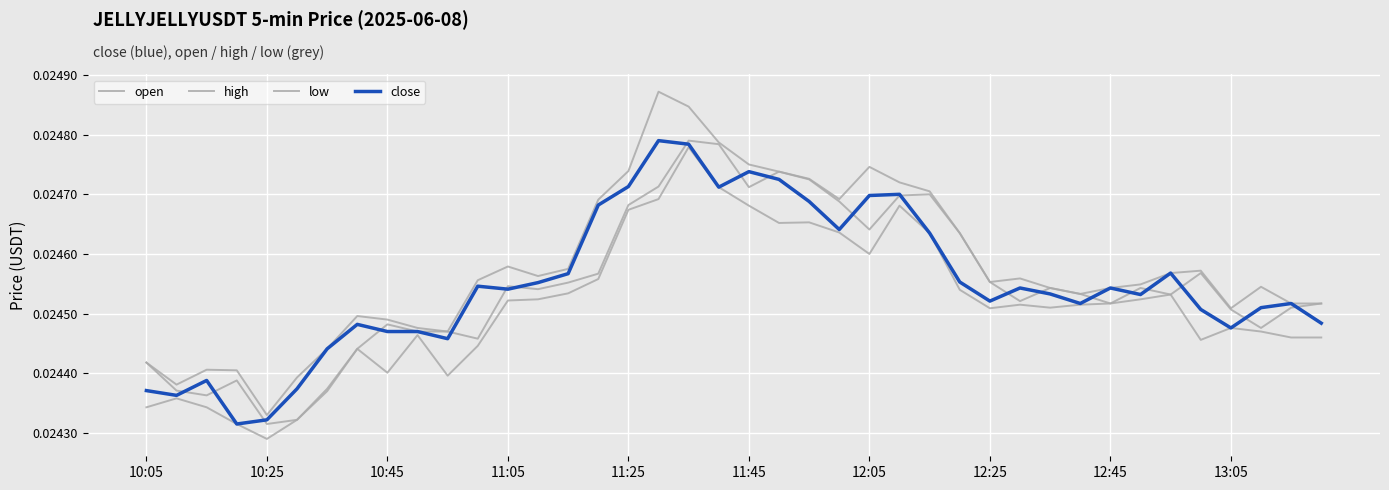

Does the chart display data point markers on the line(s)?

No